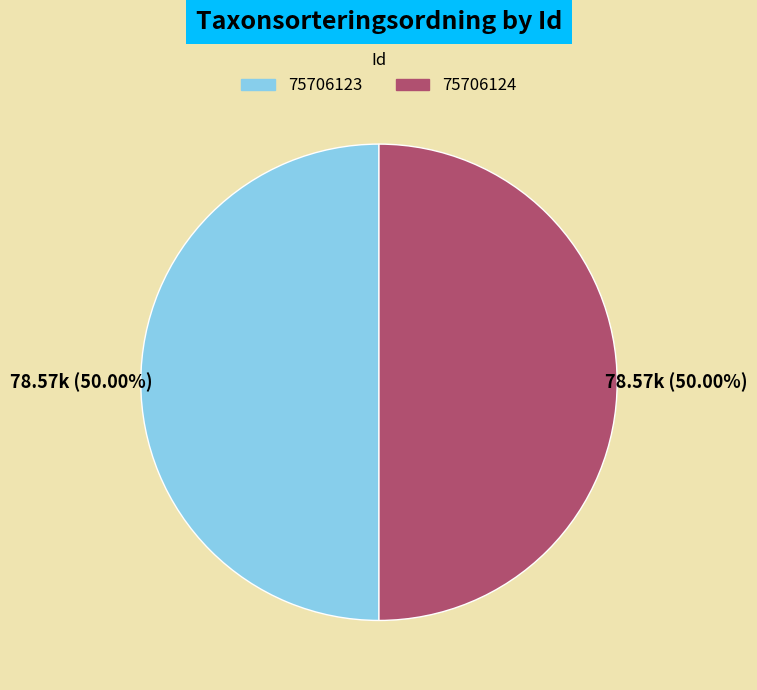

Combined, do 75706124 and 75706123 account for over 50%?

Yes